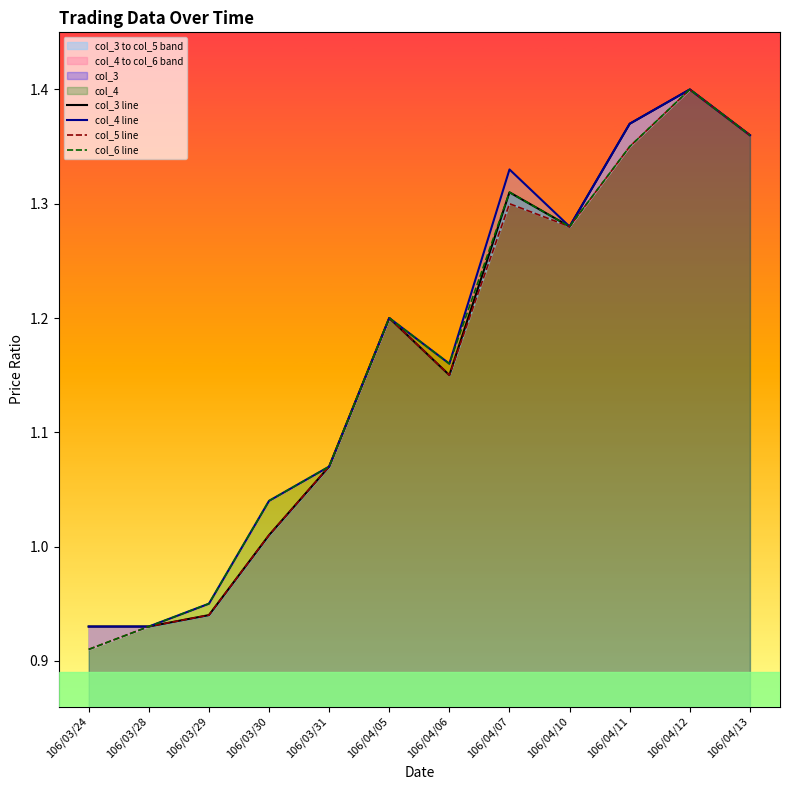

Which category has the lowest value in the col_3 line series?

106/03/24